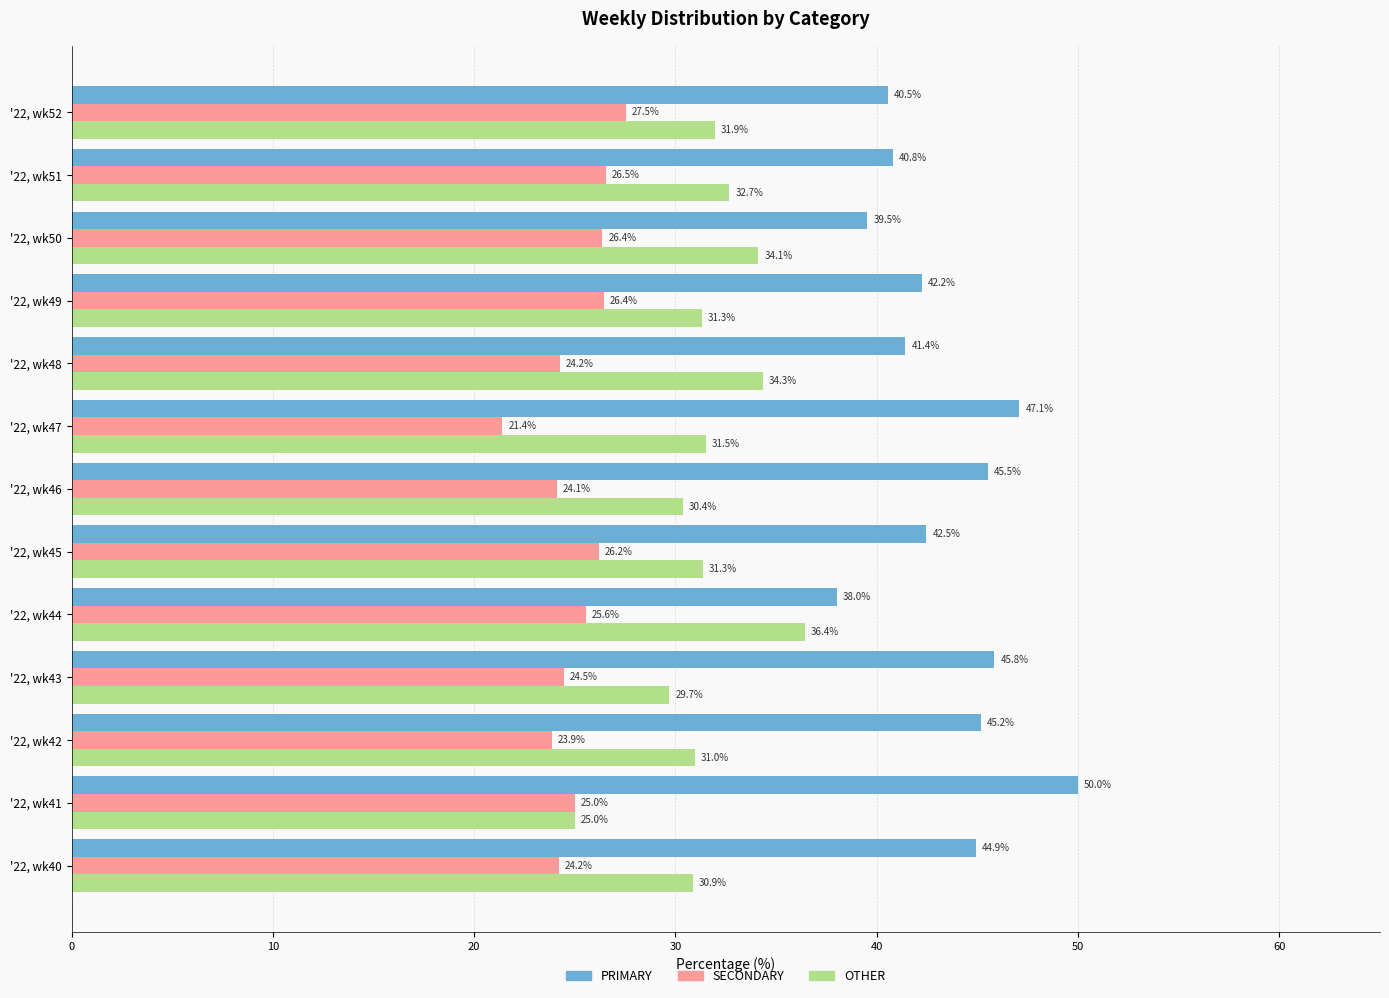

At how many categories does at least one series exceed 23?

13